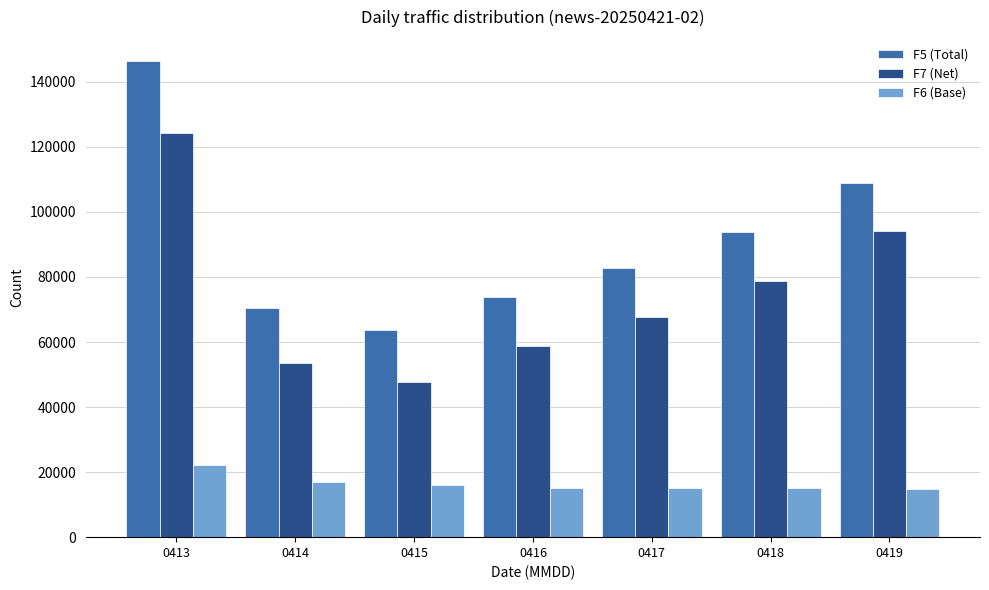

What is the difference between the F6 (Base) values at 0416 and 0418?

21